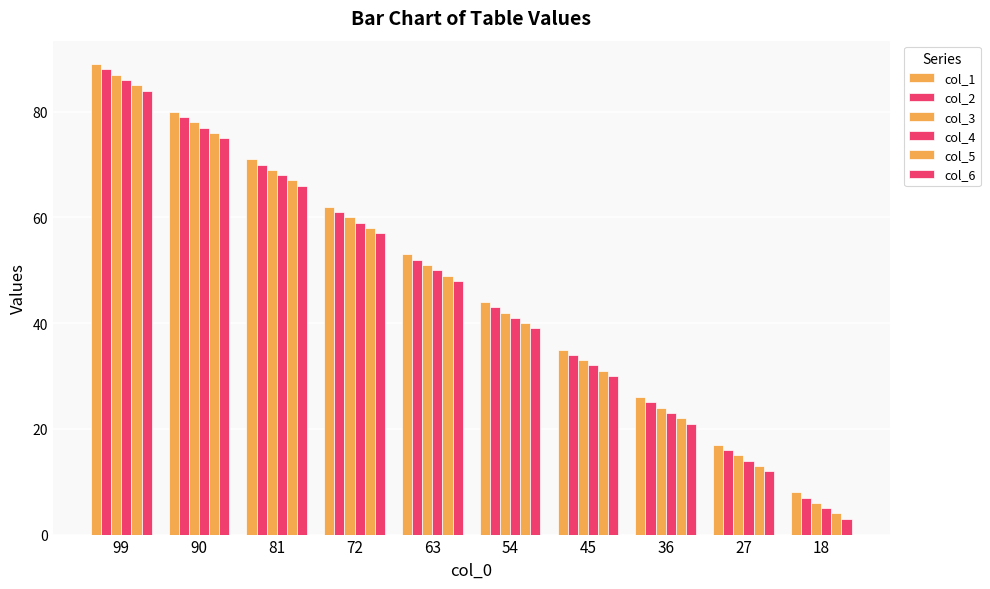

The value of col_4 at 81 is 105. True or false?

False